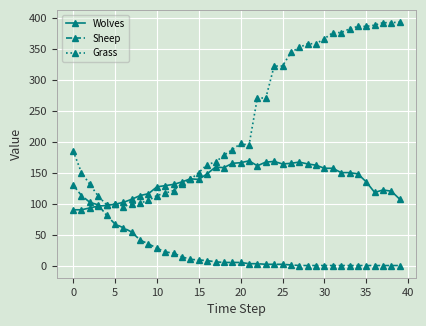

True or false: Sheep and Grass intersect in this chart.

False